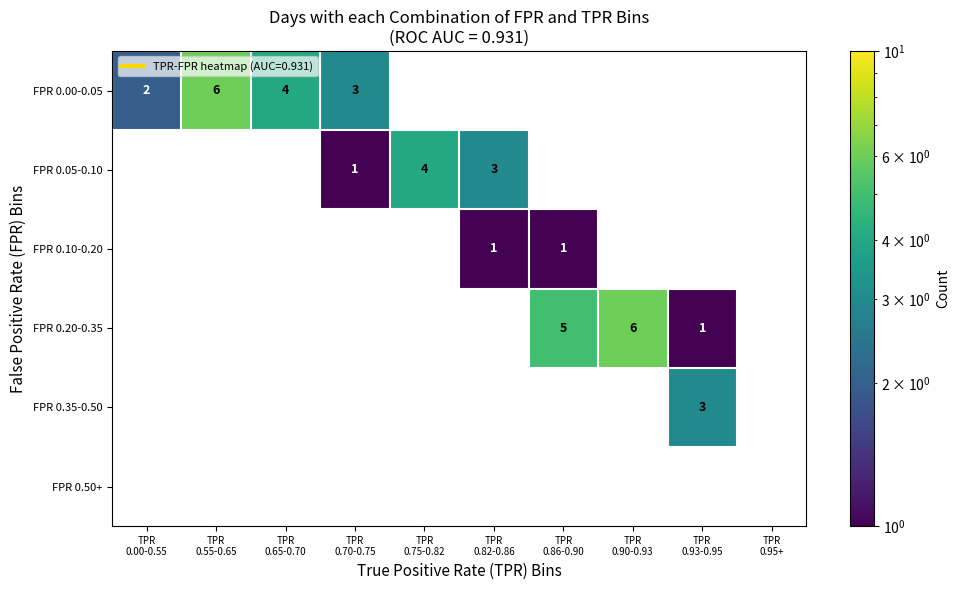

Which has a higher value, TPR
0.86-0.90 or TPR
0.00-0.55?

TPR
0.00-0.55